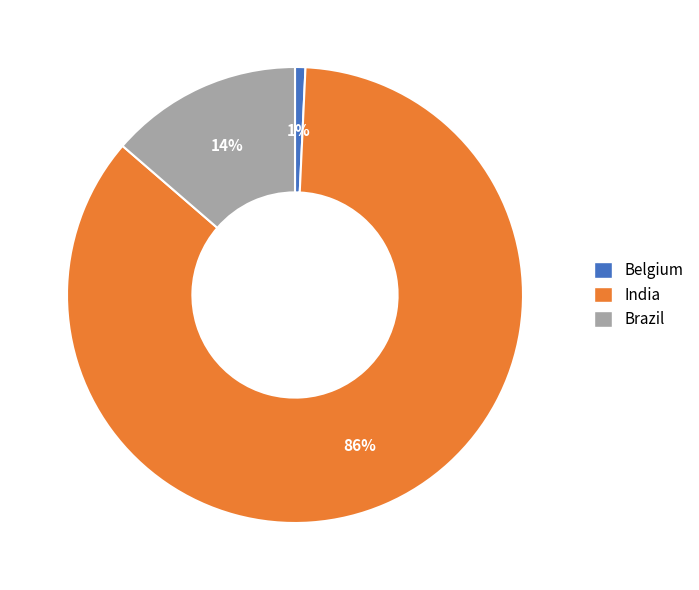

To the nearest percent, what is the combined percentage of Belgium and India?

86%